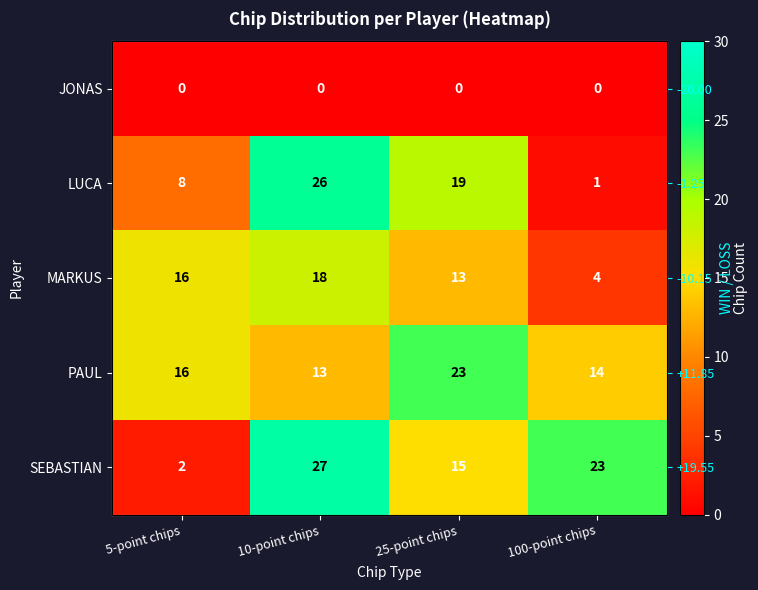

How many data points in SEBASTIAN are less than 23?

2